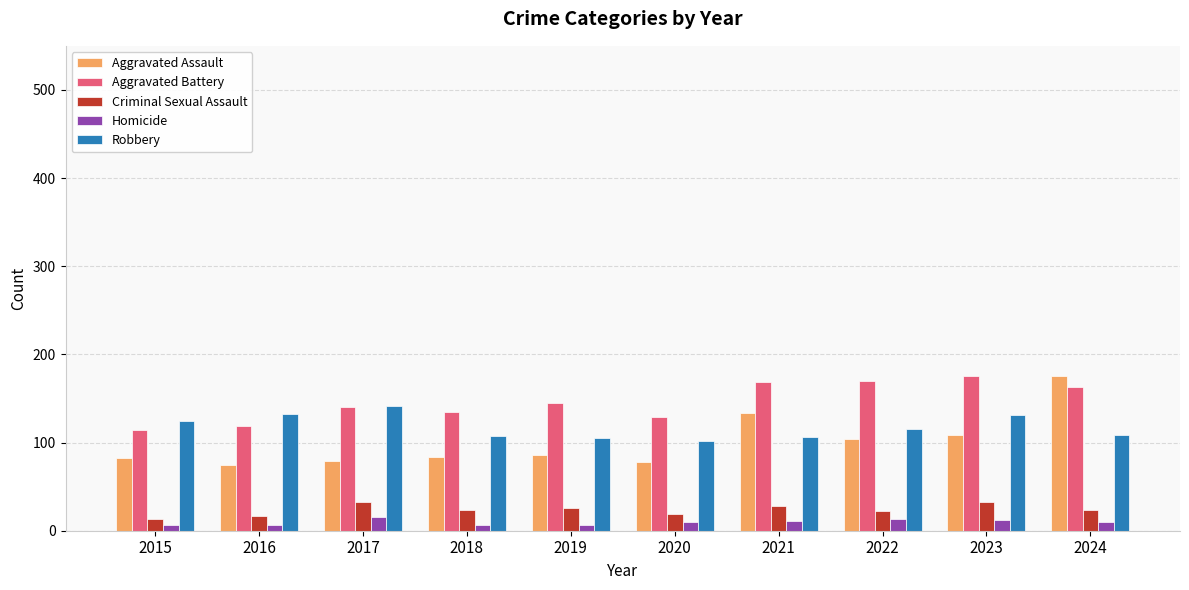

What is the difference between the highest and lowest values at 2019?

138